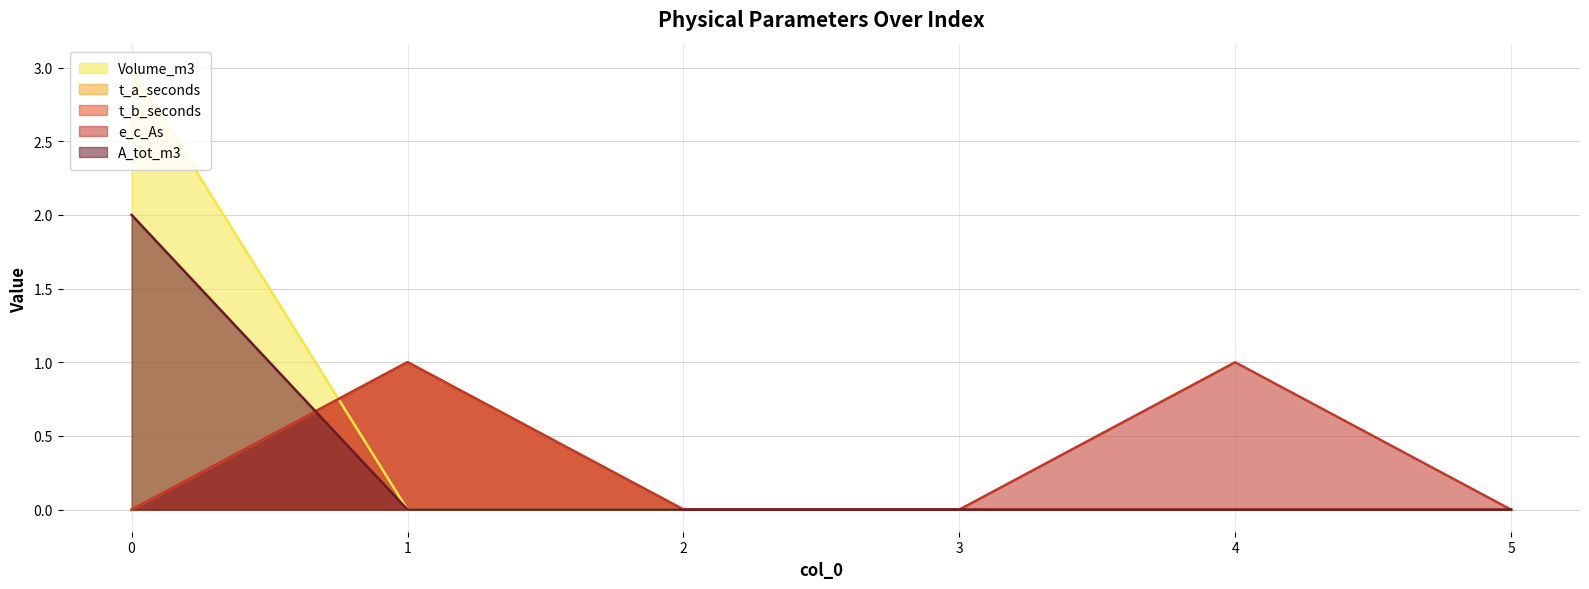

True or false: A_tot_m3 and Volume_m3 intersect in this chart.

False